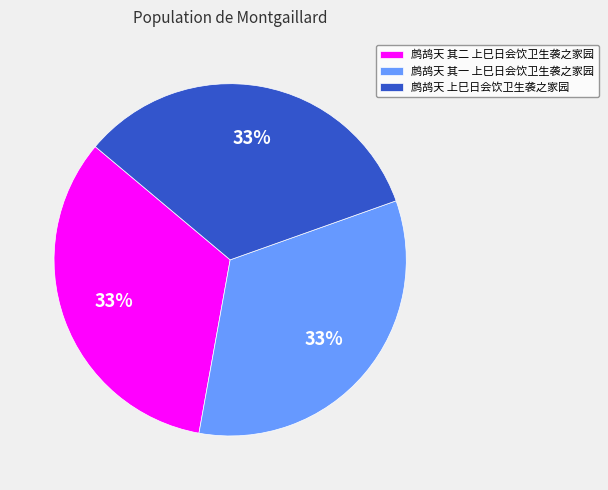

To the nearest percent, what percentage of the pie is 鹧鸪天 上巳日会饮卫生袭之家园?

33%